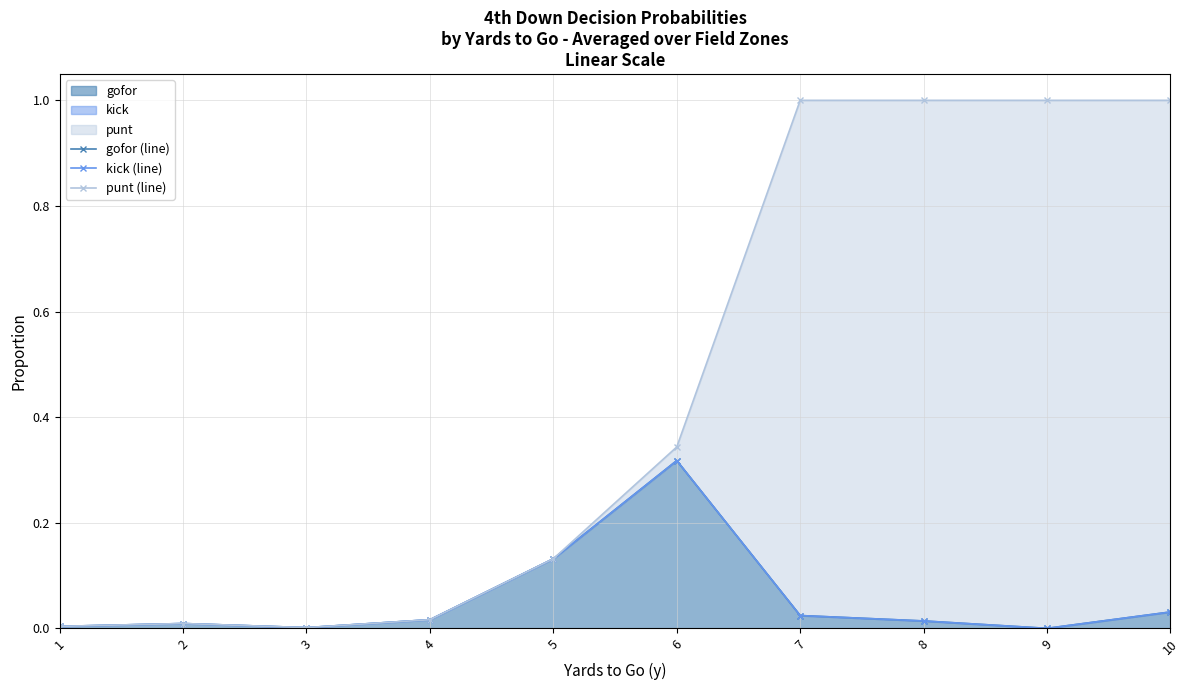

Reading right to left, extract all data points from this chart.

gofor (line): 0.0	0.0	0.0	0.0	0.3	0.1	0.0	0.0	0.0	0.0
kick (line): 0.0	0.0	0.0	0.0	0.3	0.1	0.0	0.0	0.0	0.0
punt (line): 1.0	1.0	1.0	1.0	0.3	0.1	0.0	0.0	0.0	0.0